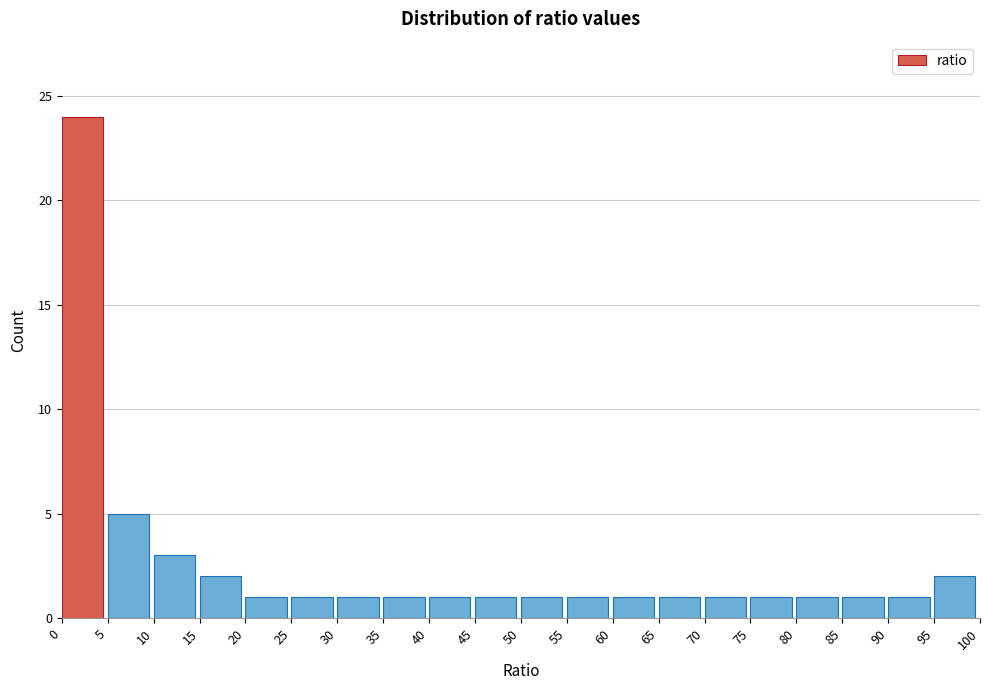

How tall is the bar that spans 65 to 70 on the x-axis? The values are not printed on the chart, so give them approximately, as read against the axis.

1